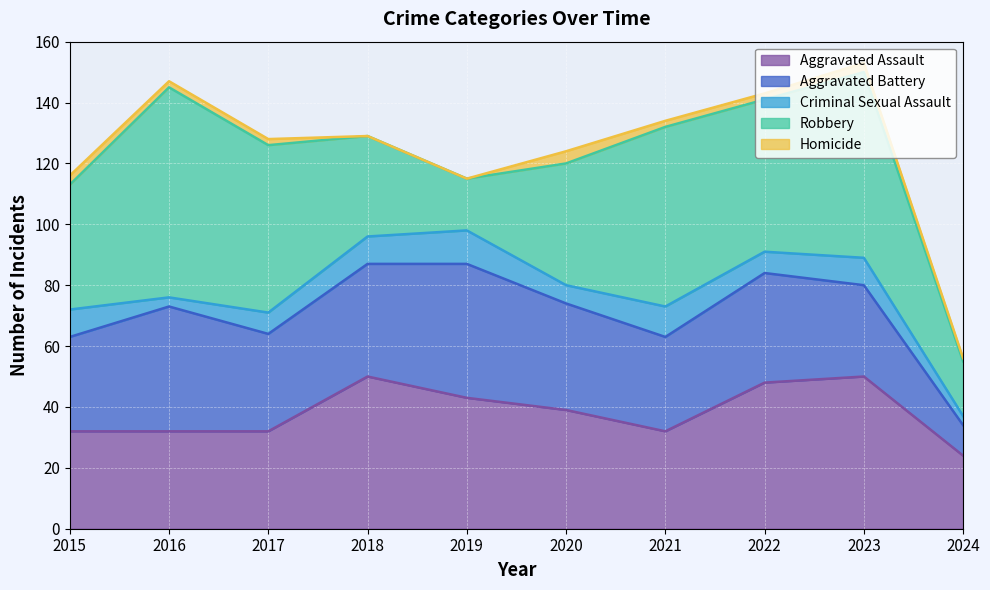

What is the difference between the second highest and second lowest values in the Aggravated Assault series?

18